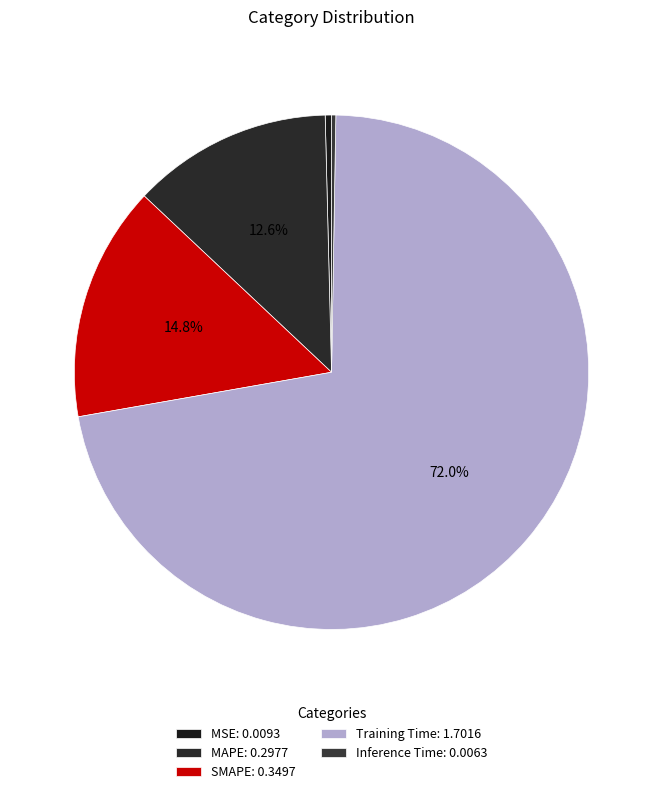

Is it true that MSE is 0% of the pie?

True